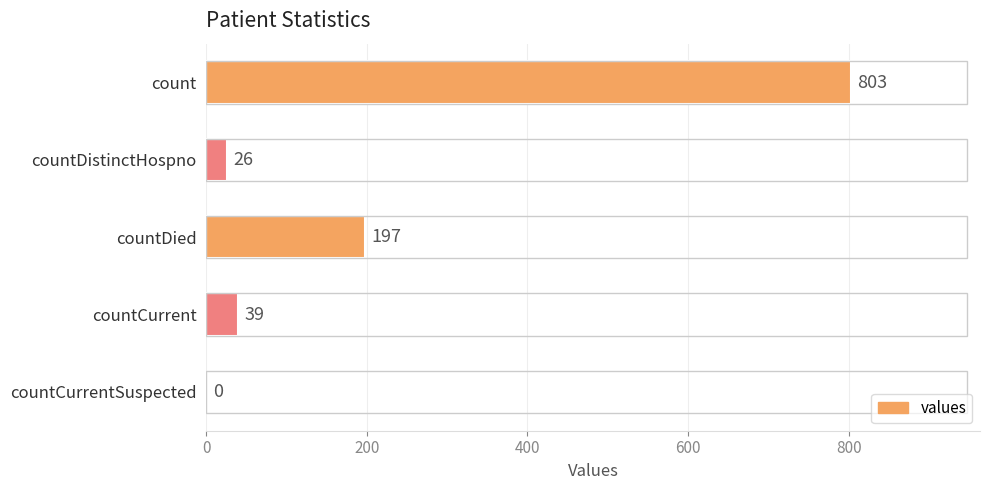

True or false: the data shows 0 at countCurrentSuspected.

True